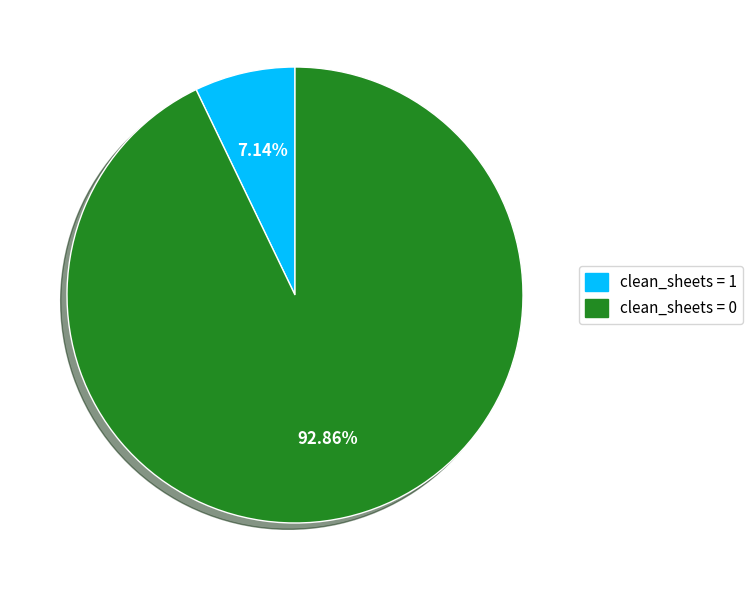

Between clean_sheets = 1 and clean_sheets = 0, which is larger?

clean_sheets = 0